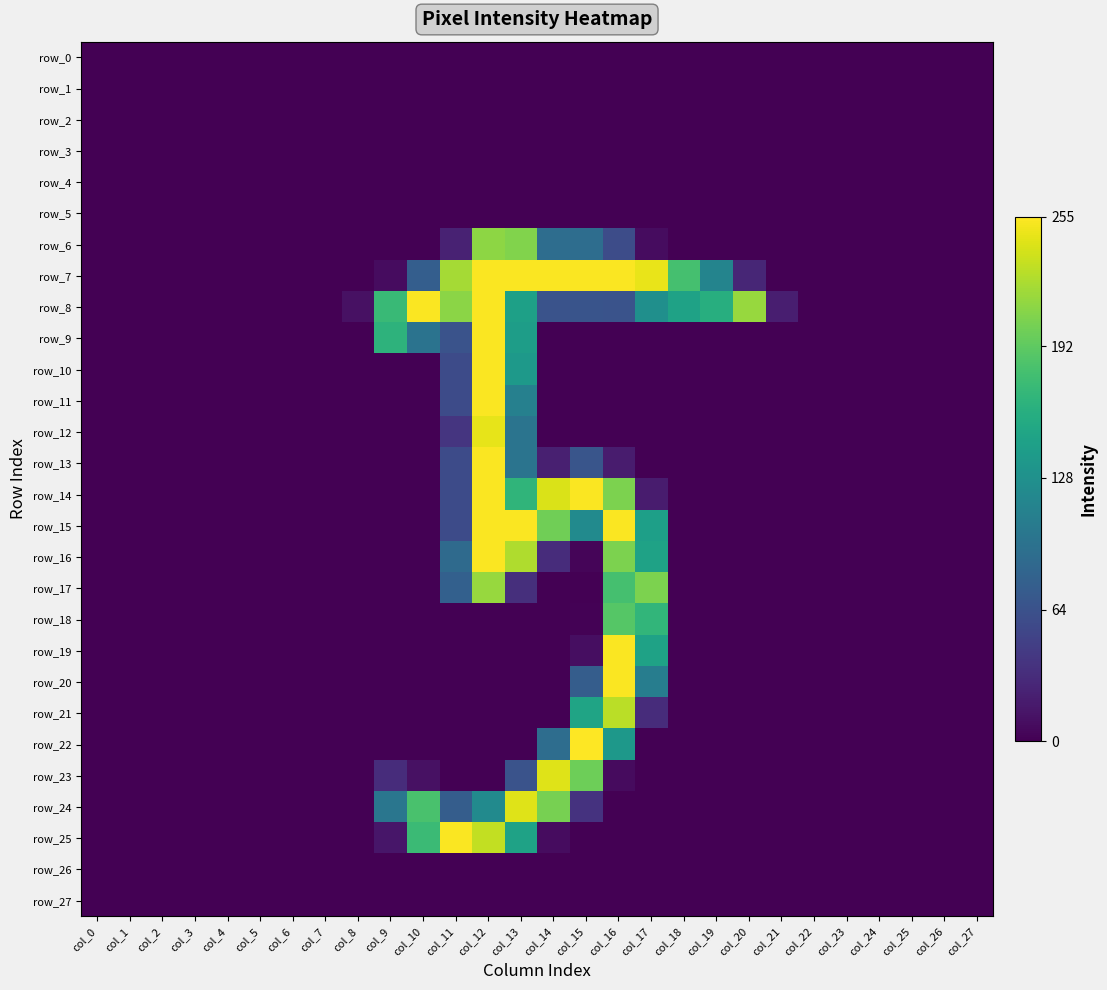

Reading left to right, transcribe all the data shown in this chart.

row_0: 0	0	0	0	0	0	0	0	0	0	0	0	0	0	0	0	0	0	0	0	0	0	0	0	0	0	0	0
row_1: 0	0	0	0	0	0	0	0	0	0	0	0	0	0	0	0	0	0	0	0	0	0	0	0	0	0	0	0
row_2: 0	0	0	0	0	0	0	0	0	0	0	0	0	0	0	0	0	0	0	0	0	0	0	0	0	0	0	0
row_3: 0	0	0	0	0	0	0	0	0	0	0	0	0	0	0	0	0	0	0	0	0	0	0	0	0	0	0	0
row_4: 0	0	0	0	0	0	0	0	0	0	0	0	0	0	0	0	0	0	0	0	0	0	0	0	0	0	0	0
row_5: 0	0	0	0	0	0	0	0	0	0	0	0	0	0	0	0	0	0	0	0	0	0	0	0	0	0	0	0
row_6: 0	0	0	0	0	0	0	0	0	0	0	24	212	207	91	91	59	8	0	0	0	0	0	0	0	0	0	0
row_7: 0	0	0	0	0	0	0	0	0	8	76	221	254	254	254	254	254	247	180	115	27	0	0	0	0	0	0	0
row_8: 0	0	0	0	0	0	0	0	11	173	254	211	254	145	65	66	65	127	147	160	216	21	0	0	0	0	0	0
row_9: 0	0	0	0	0	0	0	0	0	165	97	65	254	142	0	0	0	0	0	0	0	0	0	0	0	0	0	0
row_10: 0	0	0	0	0	0	0	0	0	0	0	58	254	137	0	0	0	0	0	0	0	0	0	0	0	0	0	0
row_11: 0	0	0	0	0	0	0	0	0	0	0	58	254	111	0	0	0	0	0	0	0	0	0	0	0	0	0	0
row_12: 0	0	0	0	0	0	0	0	0	0	0	39	246	98	0	0	0	0	0	0	0	0	0	0	0	0	0	0
row_13: 0	0	0	0	0	0	0	0	0	0	0	58	254	98	22	67	19	0	0	0	0	0	0	0	0	0	0	0
row_14: 0	0	0	0	0	0	0	0	0	0	0	58	254	167	241	254	205	19	0	0	0	0	0	0	0	0	0	0
row_15: 0	0	0	0	0	0	0	0	0	0	0	58	254	254	200	122	254	144	0	0	0	0	0	0	0	0	0	0
row_16: 0	0	0	0	0	0	0	0	0	0	0	88	254	225	32	3	205	147	0	0	0	0	0	0	0	0	0	0
row_17: 0	0	0	0	0	0	0	0	0	0	0	78	216	34	0	0	180	205	0	0	0	0	0	0	0	0	0	0
row_18: 0	0	0	0	0	0	0	0	0	0	0	0	0	0	0	1	188	168	0	0	0	0	0	0	0	0	0	0
row_19: 0	0	0	0	0	0	0	0	0	0	0	0	0	0	0	9	254	147	0	0	0	0	0	0	0	0	0	0
row_20: 0	0	0	0	0	0	0	0	0	0	0	0	0	0	0	75	254	108	0	0	0	0	0	0	0	0	0	0
row_21: 0	0	0	0	0	0	0	0	0	0	0	0	0	0	0	149	229	32	0	0	0	0	0	0	0	0	0	0
row_22: 0	0	0	0	0	0	0	0	0	0	0	0	0	0	91	255	136	0	0	0	0	0	0	0	0	0	0	0
row_23: 0	0	0	0	0	0	0	0	0	32	11	0	0	65	243	199	7	0	0	0	0	0	0	0	0	0	0	0
row_24: 0	0	0	0	0	0	0	0	0	100	182	75	122	243	203	37	0	0	0	0	0	0	0	0	0	0	0	0
row_25: 0	0	0	0	0	0	0	0	0	15	174	254	232	147	8	0	0	0	0	0	0	0	0	0	0	0	0	0
row_26: 0	0	0	0	0	0	0	0	0	0	0	0	0	0	0	0	0	0	0	0	0	0	0	0	0	0	0	0
row_27: 0	0	0	0	0	0	0	0	0	0	0	0	0	0	0	0	0	0	0	0	0	0	0	0	0	0	0	0